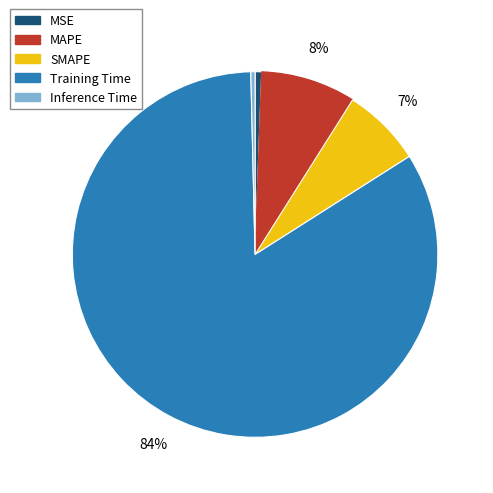

Is there a majority slice in this chart?

Yes